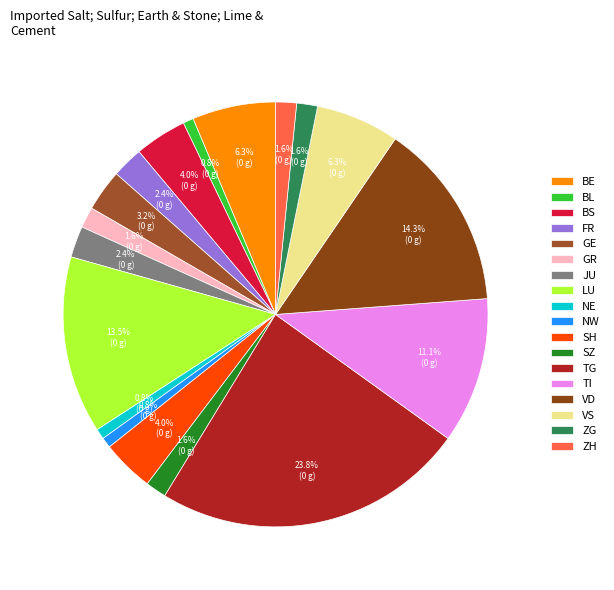

To the nearest percent, what percentage of the pie is BL?

1%